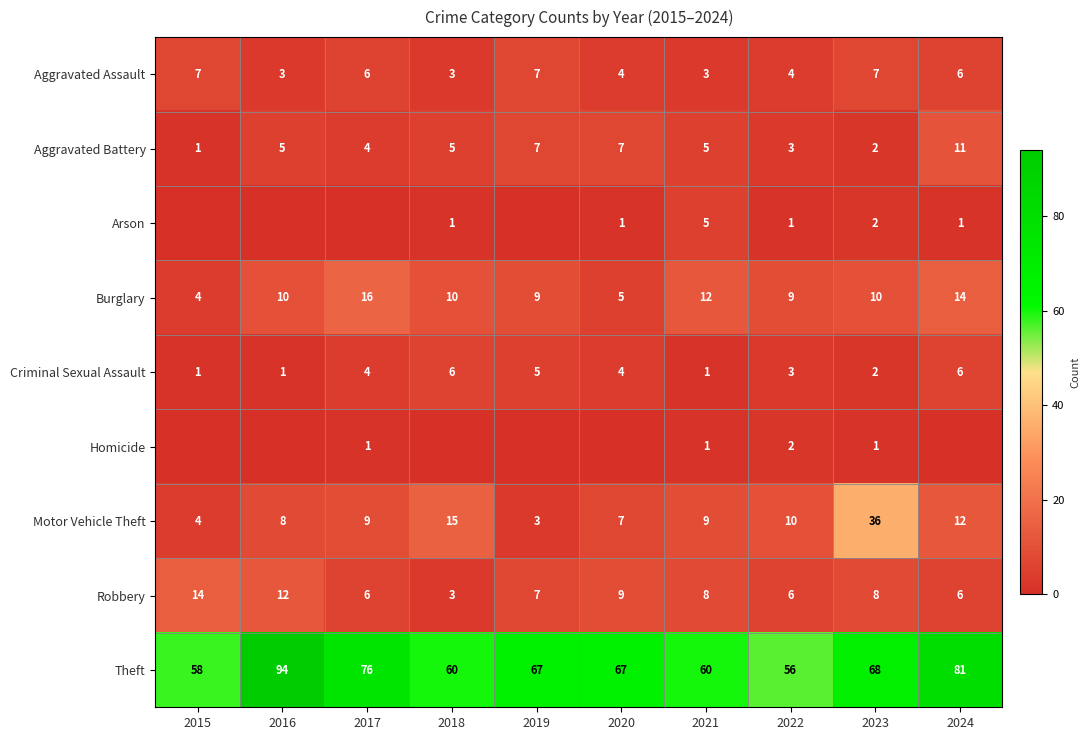

What is the difference between the maximum and minimum values in the Theft series?

38